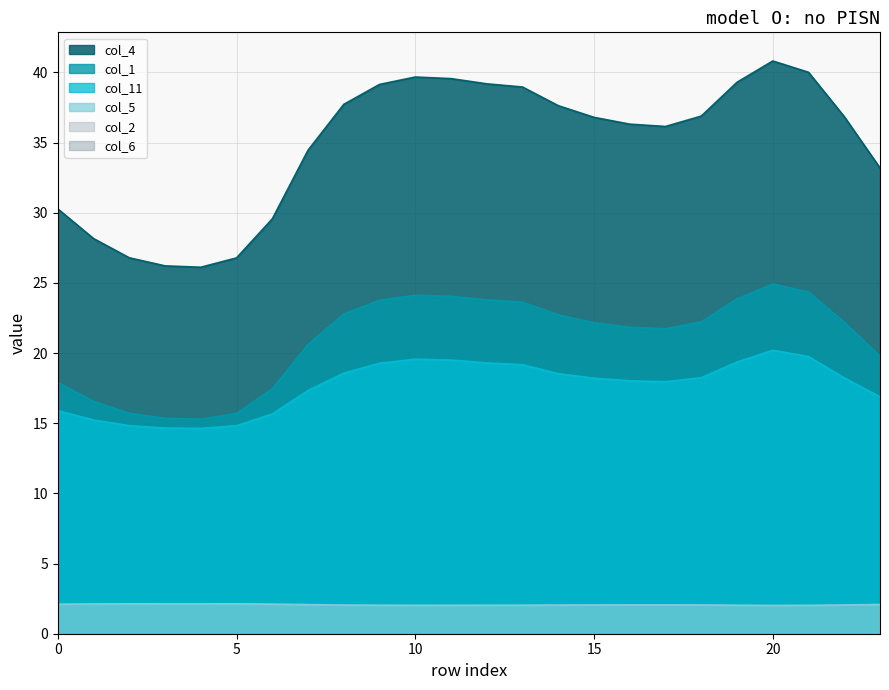

Does the chart have visible grid lines?

Yes